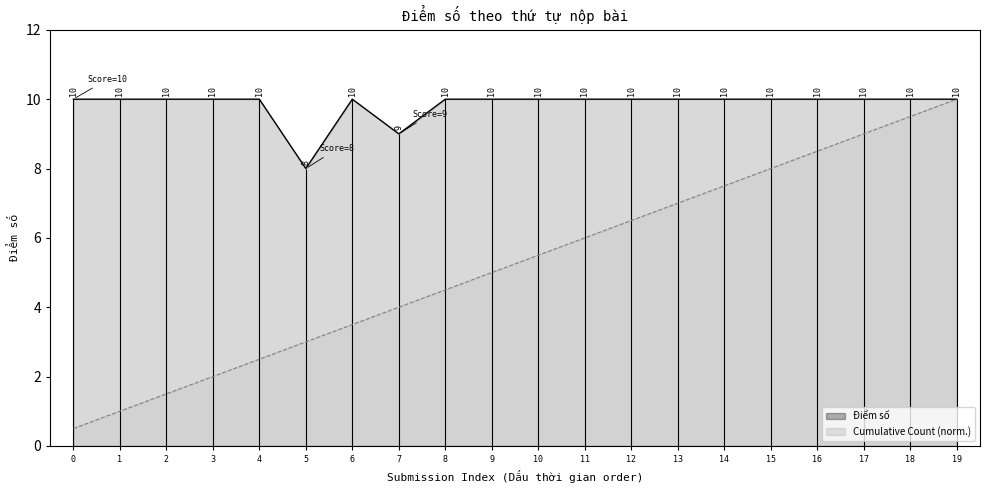

What is the average value of the Điểm số series?

9.8